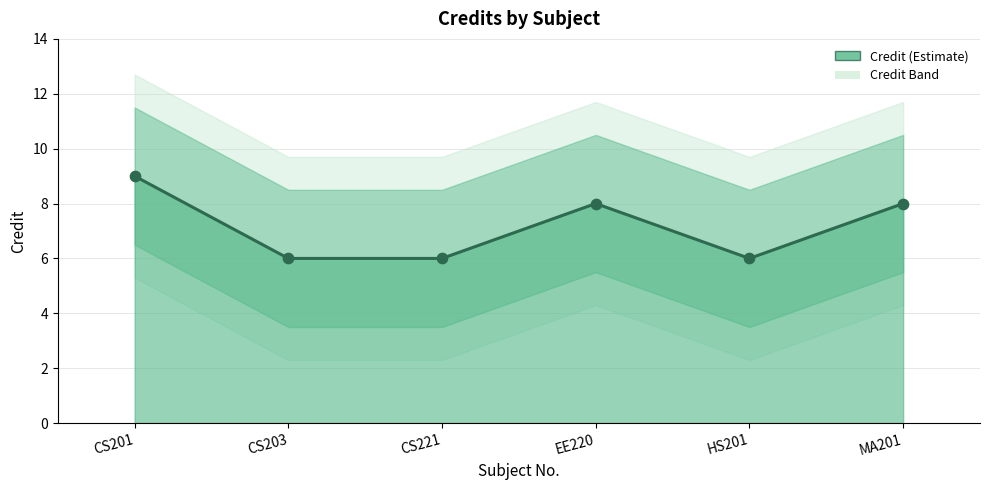

Which has a higher value, CS221 or CS203?

CS221